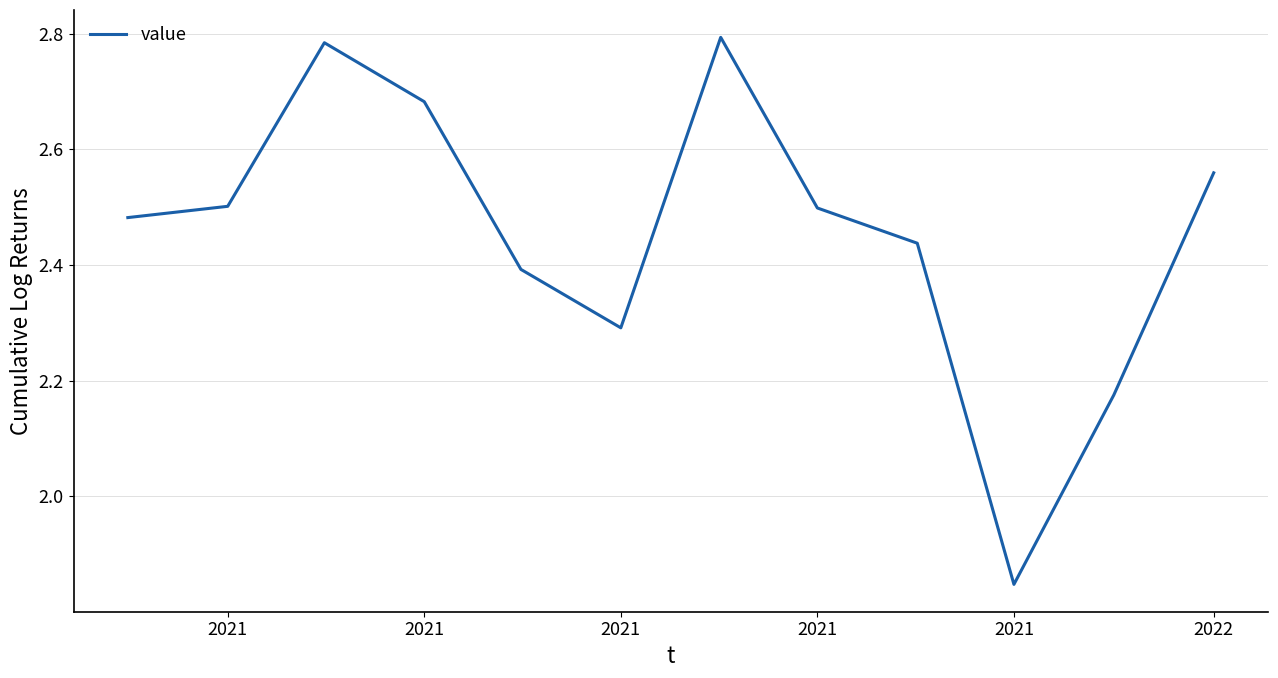

What is the difference between the maximum and minimum values?

0.9